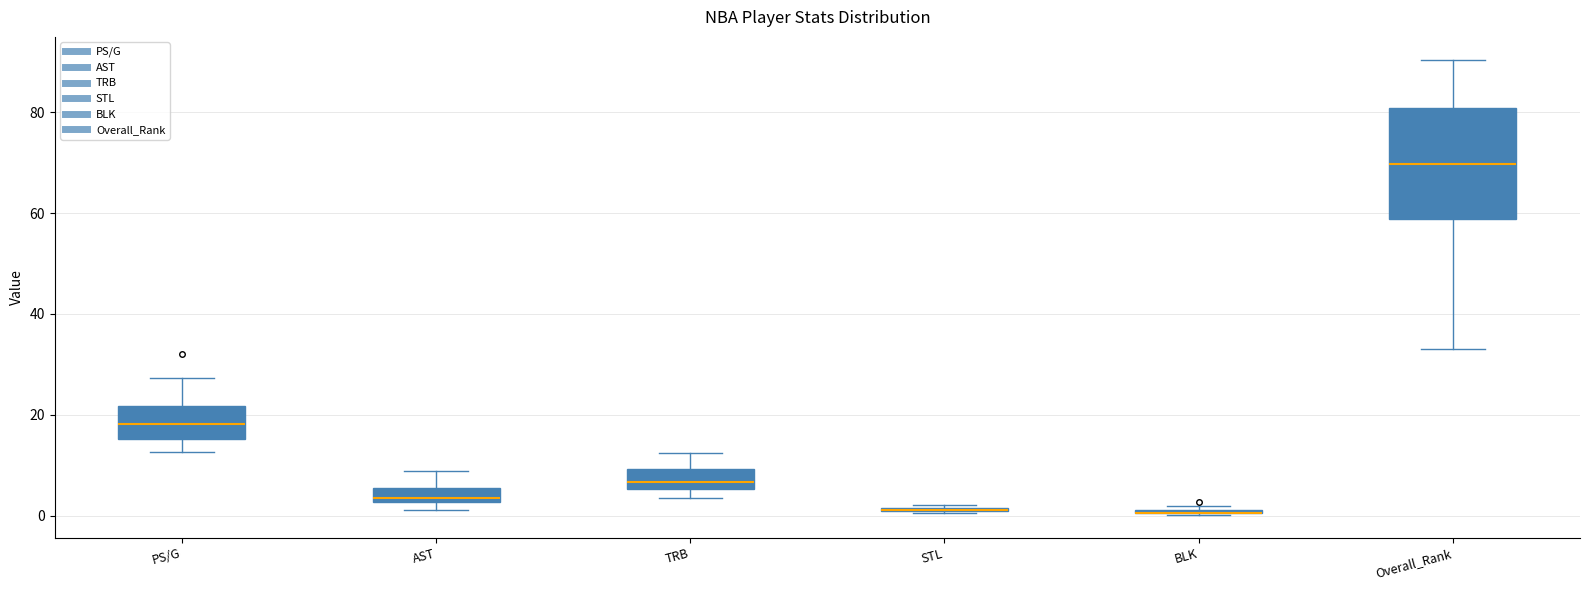

Comparing the boxes themselves (not the whiskers), which one is the tallest?

Overall_Rank